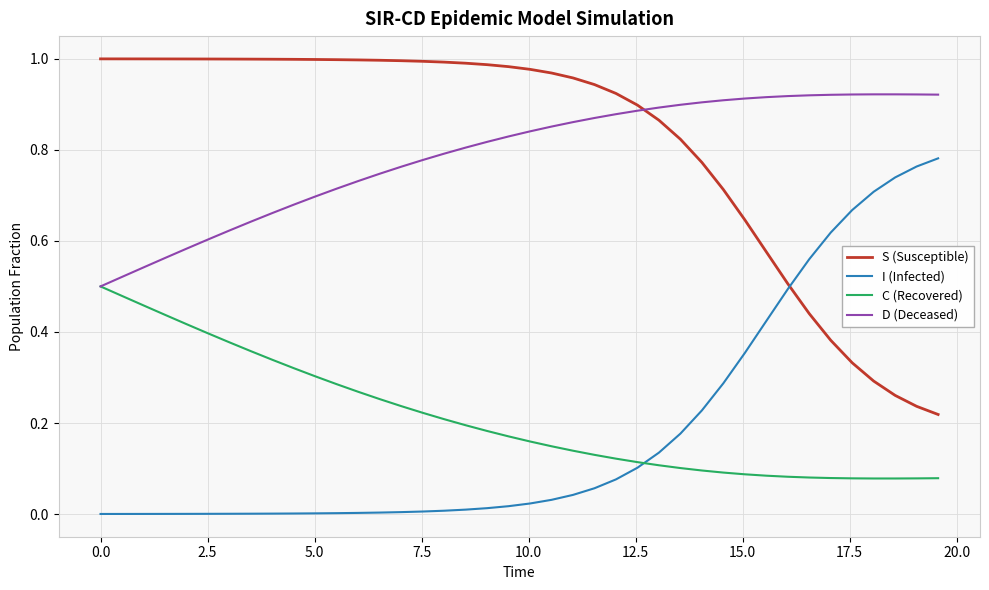

True or false: D (Deceased) and I (Infected) cross at least once.

False